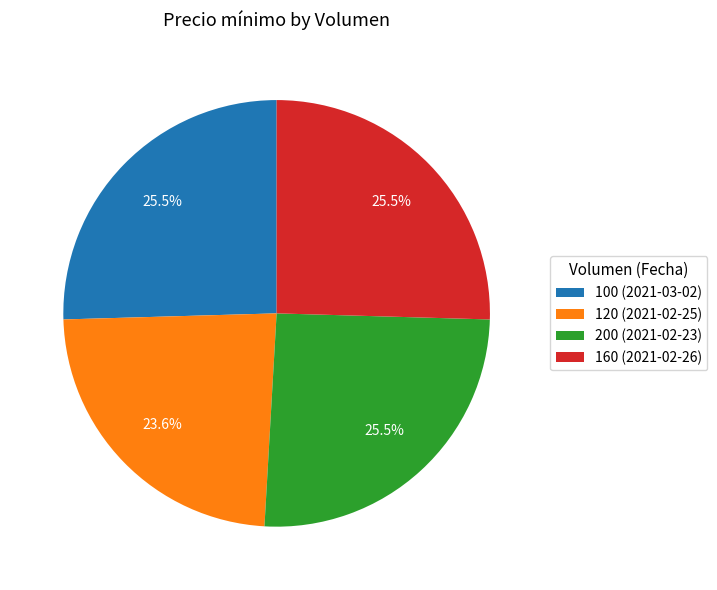

Which slice is the smallest?

120 (2021-02-25)